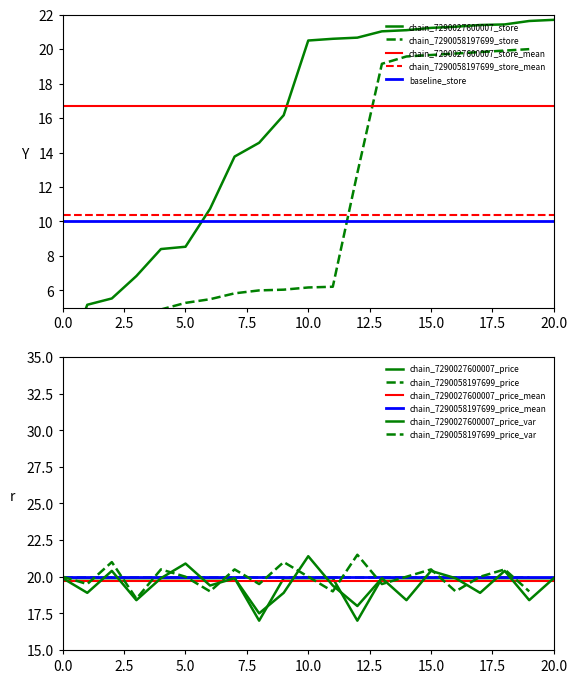

Which series has the largest range (max minus min)?

chain_7290027600007_store